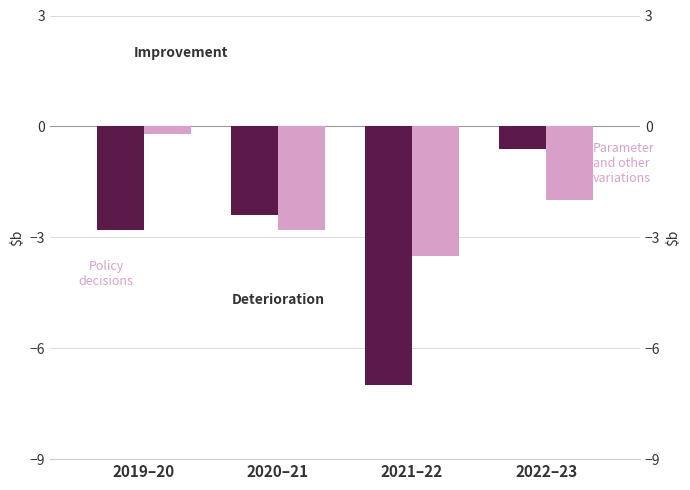

What is the total value across all series at 2021–22?

-10.5